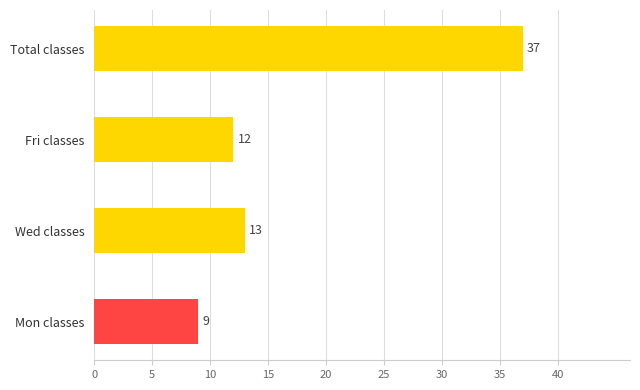

Between Fri classes and Total classes, which is larger?

Total classes